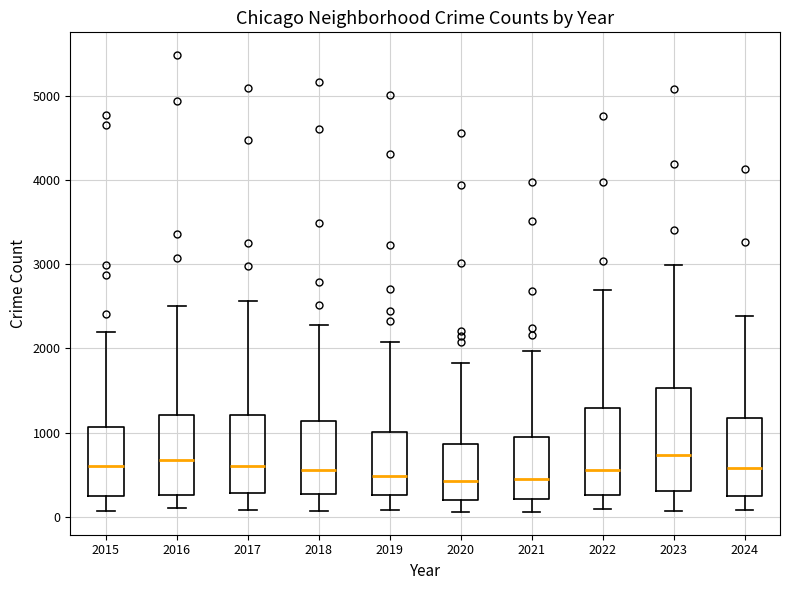

Reading left to right, transcribe this box plot: for each box, give where its median line is, the range the box spans, and where its two whiskers end, as read against the y-axis. The values are not printed on the chart, so give them approximately, as read against the axis.

2015: median 600, box 300 to 1100, whiskers 100 to 2200
2016: median 700, box 300 to 1200, whiskers 100 to 2500
2017: median 600, box 300 to 1200, whiskers 100 to 2600
2018: median 600, box 300 to 1100, whiskers 100 to 2300
2019: median 500, box 300 to 1000, whiskers 100 to 2100
2020: median 400, box 200 to 900, whiskers 100 to 1800
2021: median 500, box 200 to 900, whiskers 100 to 2000
2022: median 600, box 300 to 1300, whiskers 100 to 2700
2023: median 700, box 300 to 1500, whiskers 100 to 3000
2024: median 600, box 300 to 1200, whiskers 100 to 2400